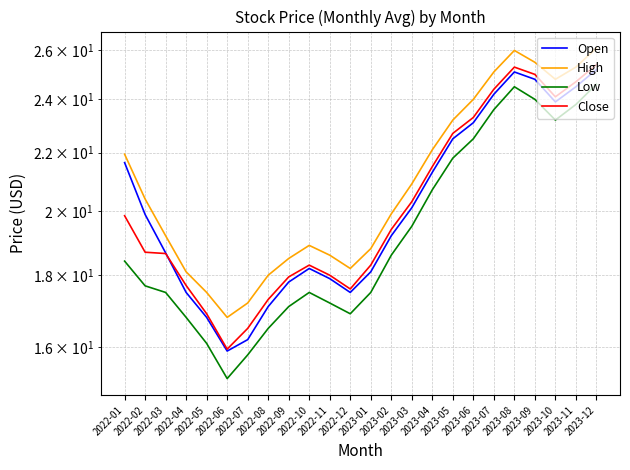

What is the difference between the highest and lowest values at 2022-07?

1.4